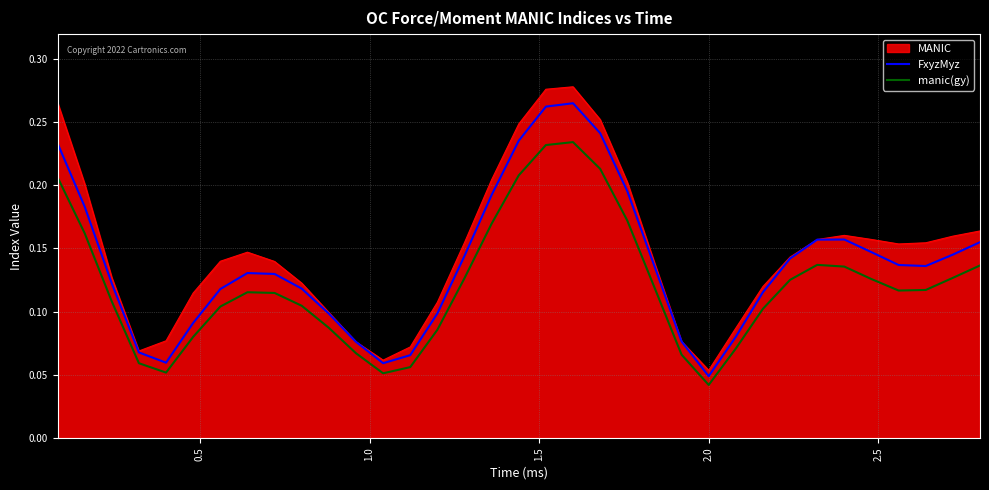

Which series has the widest spread of values?

MANIC